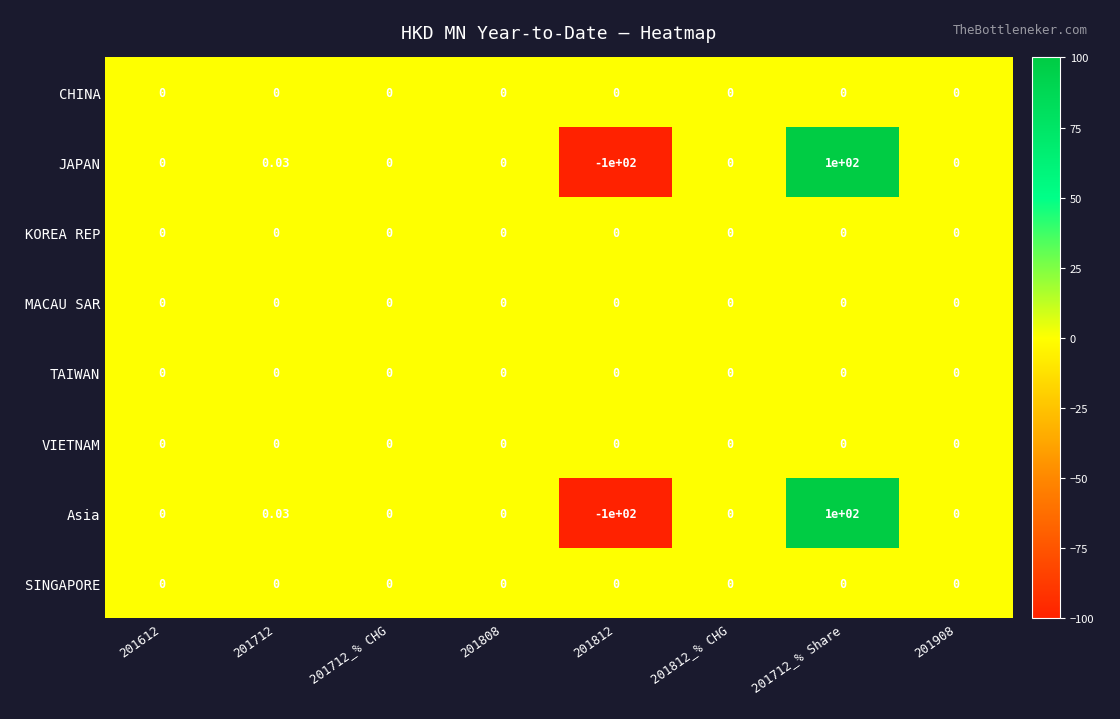

How many data points does each series have?

8